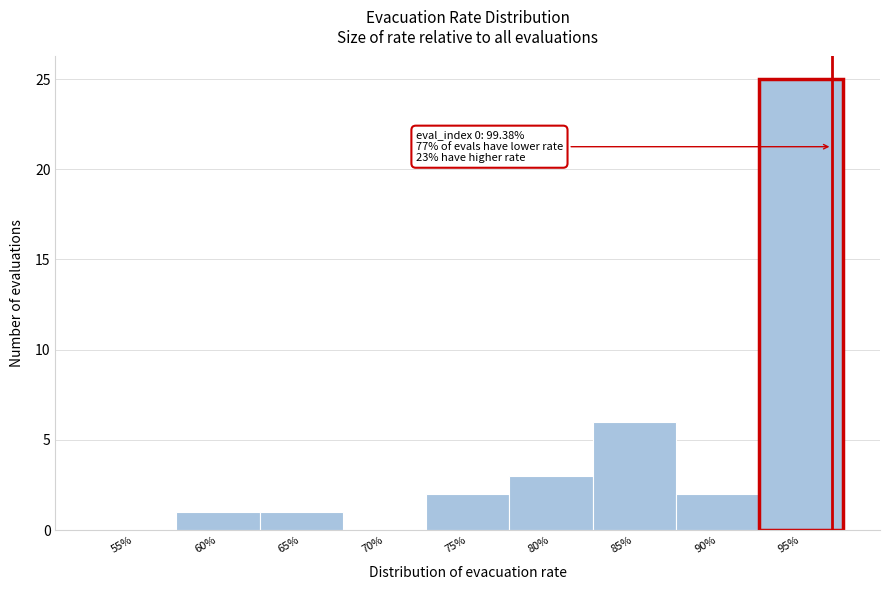

Reading left to right, what are all the values shown in this chart?

55%=0	60%=1	65%=1	70%=0	75%=2	80%=3	85%=6	90%=2	95%=25